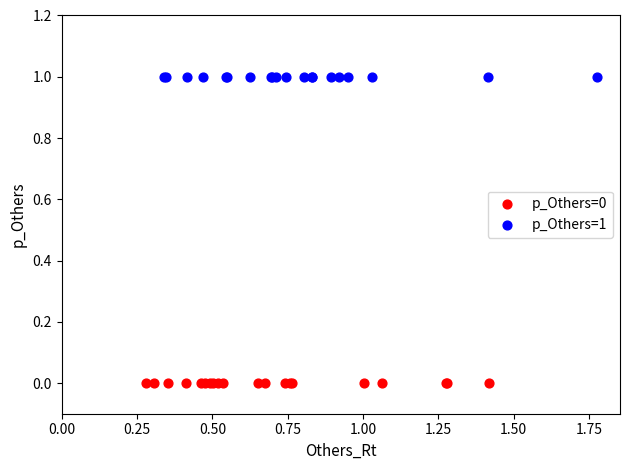

Which series reaches the minimum Y coordinate?

p_Others=0